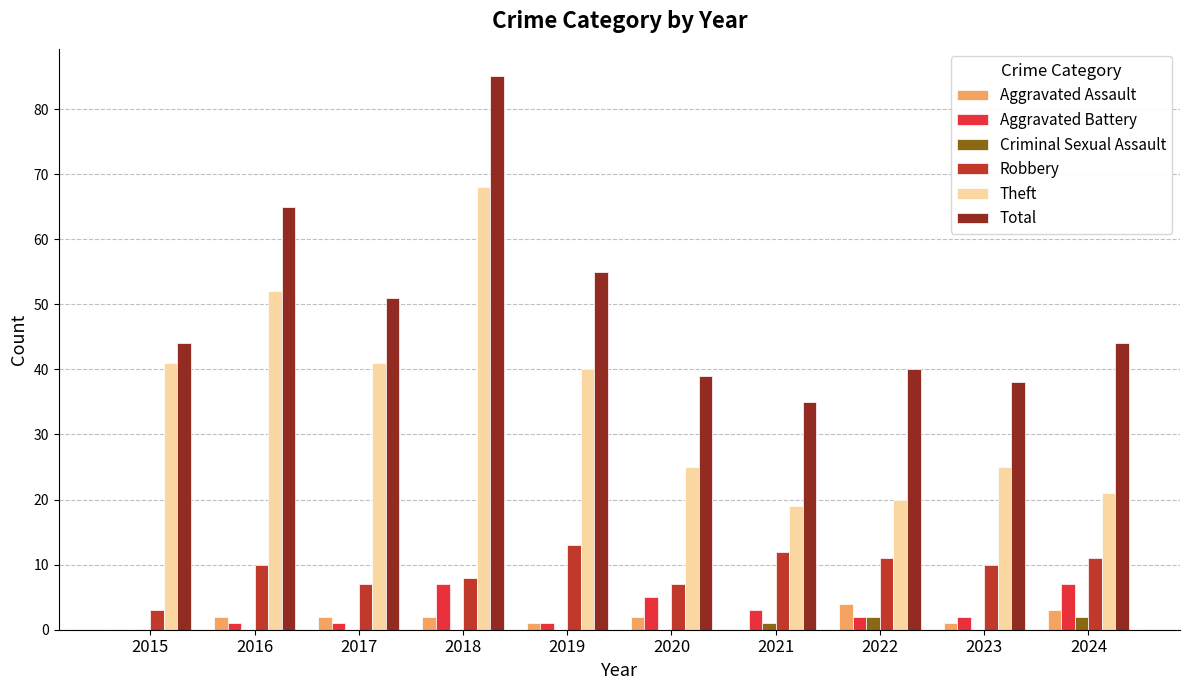

How many groups of bars are there?

10